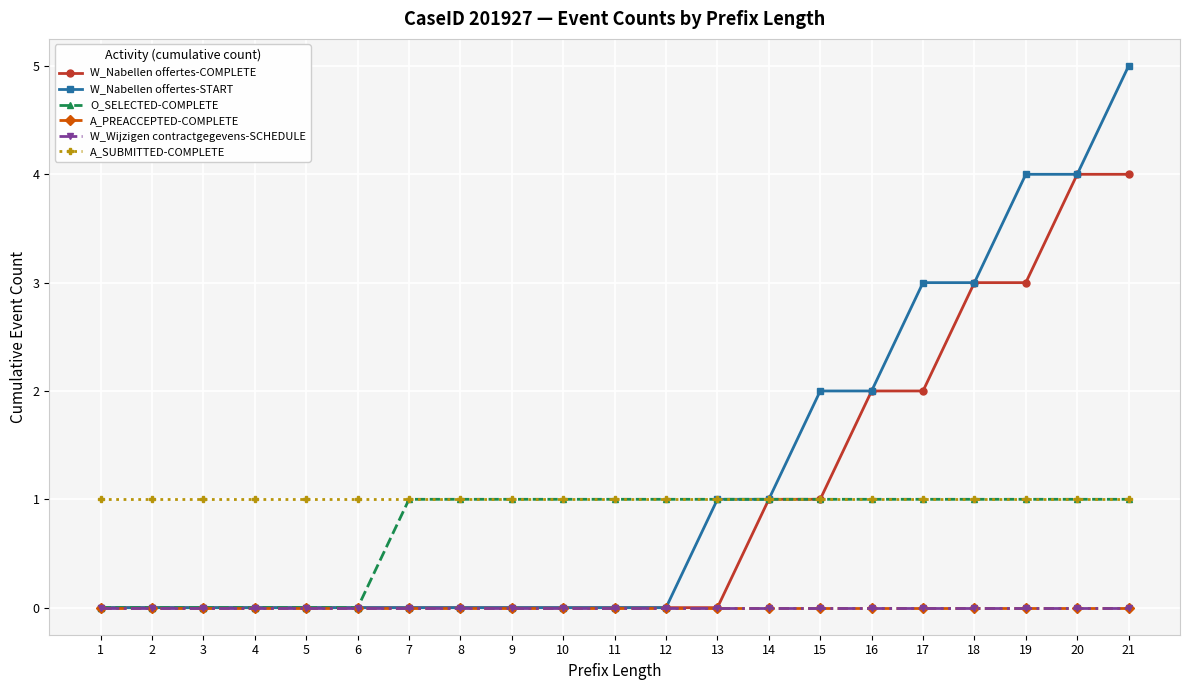

Is this an area chart (filled region under the line)?

No